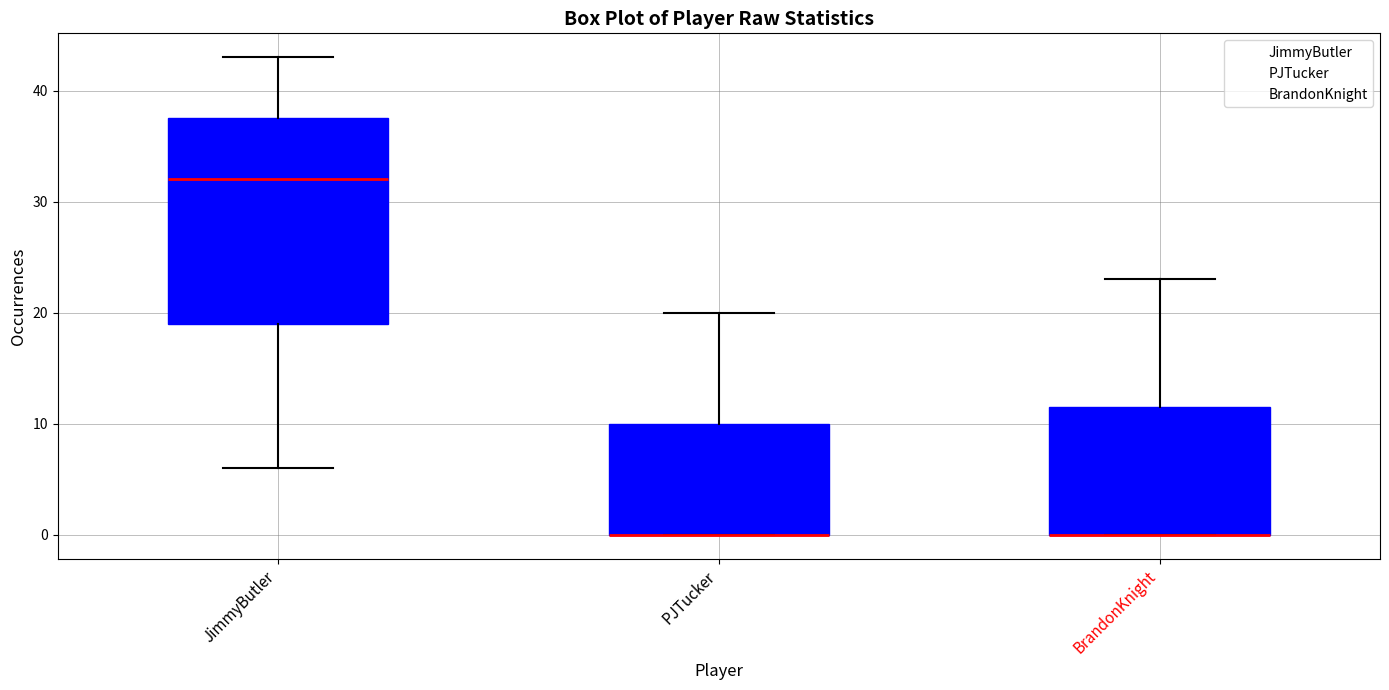

Reading left to right, transcribe this box plot: for each box, give where its median line is, the range the box spans, and where its two whiskers end, as read against the y-axis. The values are not printed on the chart, so give them approximately, as read against the axis.

JimmyButler: median 32, box 19 to 38, whiskers 6 to 43
PJTucker: median 0 (drawn on the box's lower edge), box 0 to 10, whiskers 0 to 20
BrandonKnight: median 0 (drawn on the box's lower edge), box 0 to 12, whiskers 0 to 23